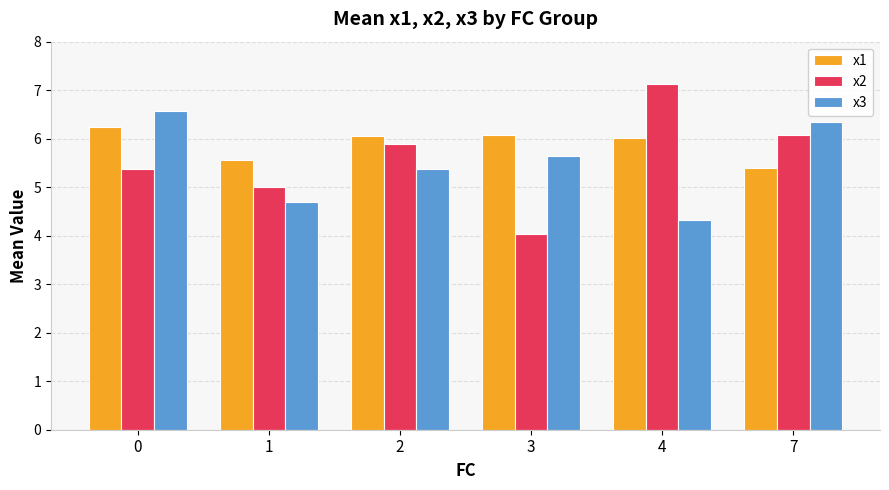

Is the value of x3 at 7 greater than the value of x1 at 4?

Yes